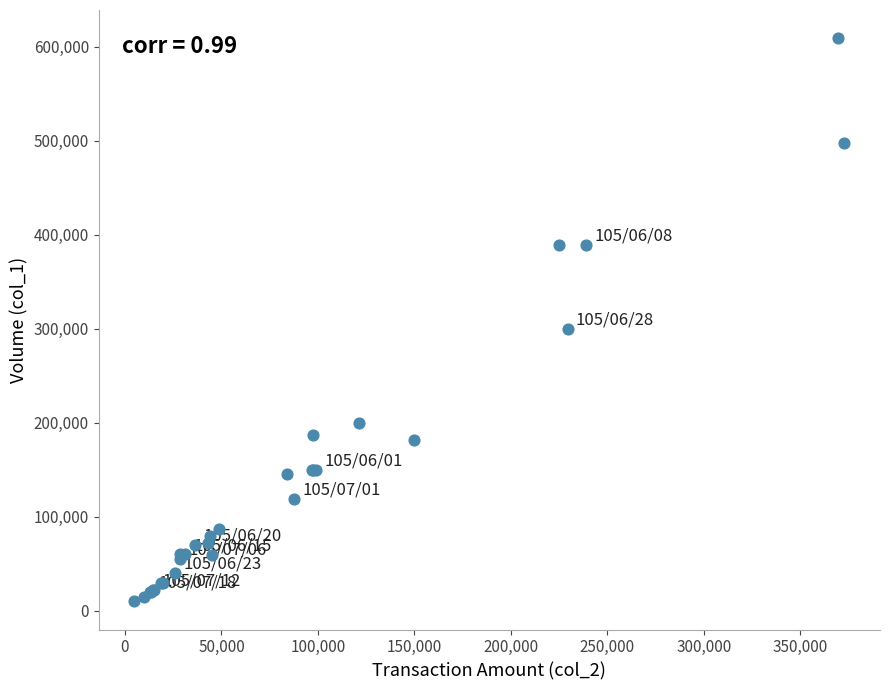

What Y value in the scatter plot is closest to 309500?

300000